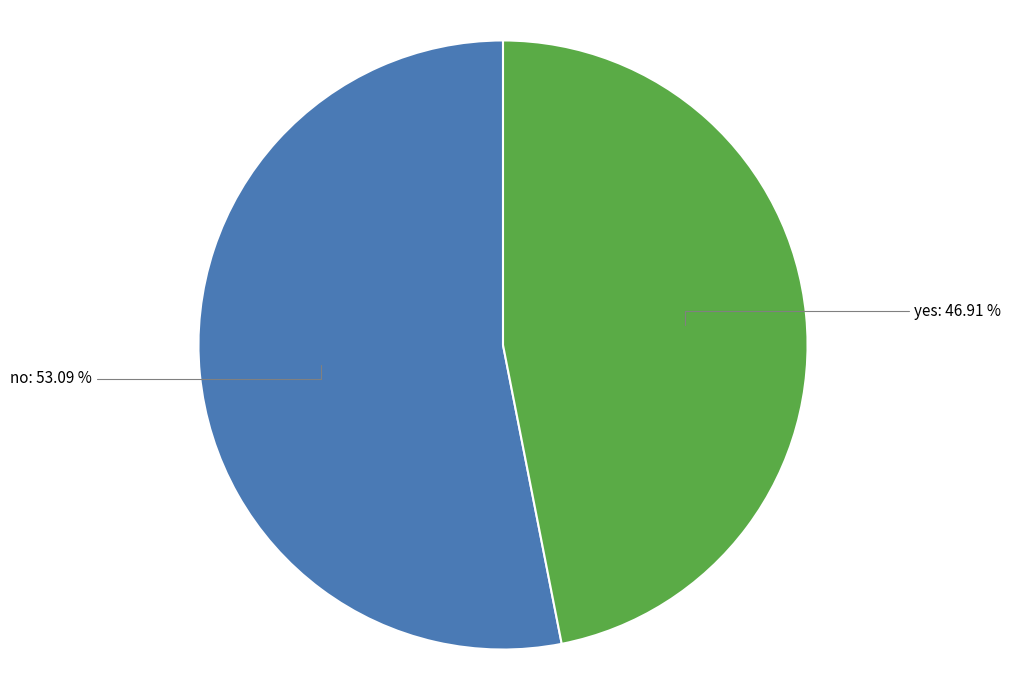

To the nearest percent, what portion does no represent?

53%